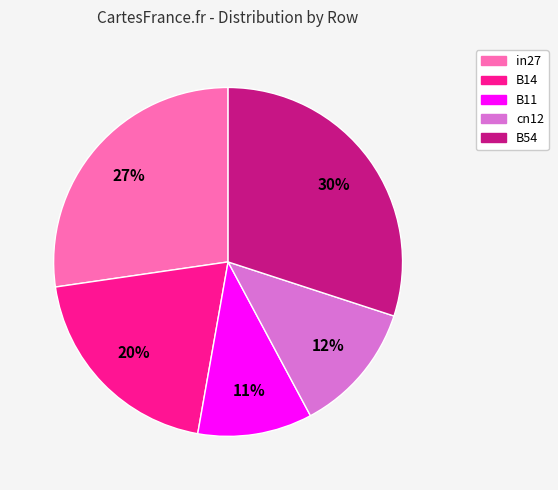

To the nearest percent, what is the combined percentage of cn12 and in27?

39%